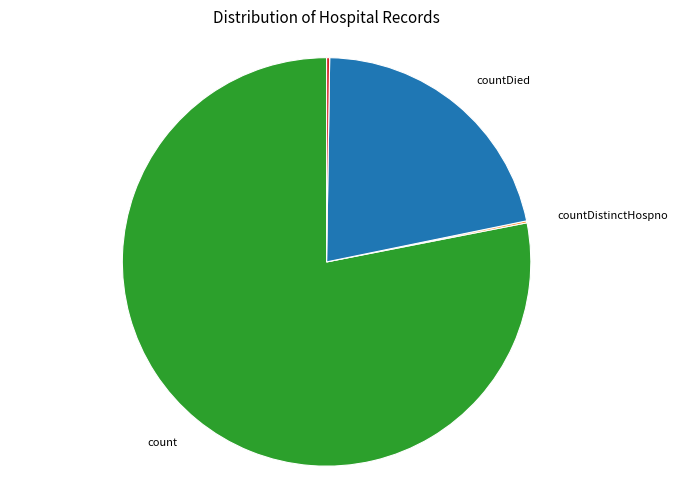

Does any single category account for the majority?

Yes